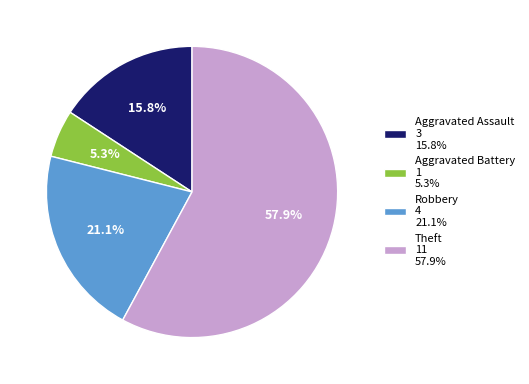

What is the smallest slice in the pie chart?

Aggravated Battery